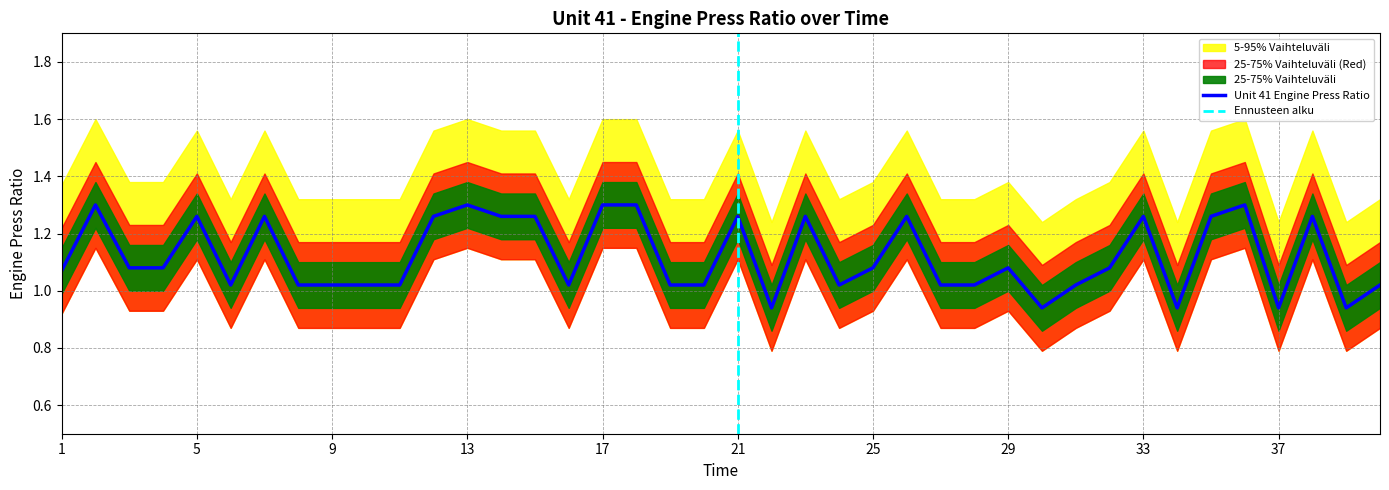

What is the sum of the Upper Band (95%) values at 36 and 18?

3.2